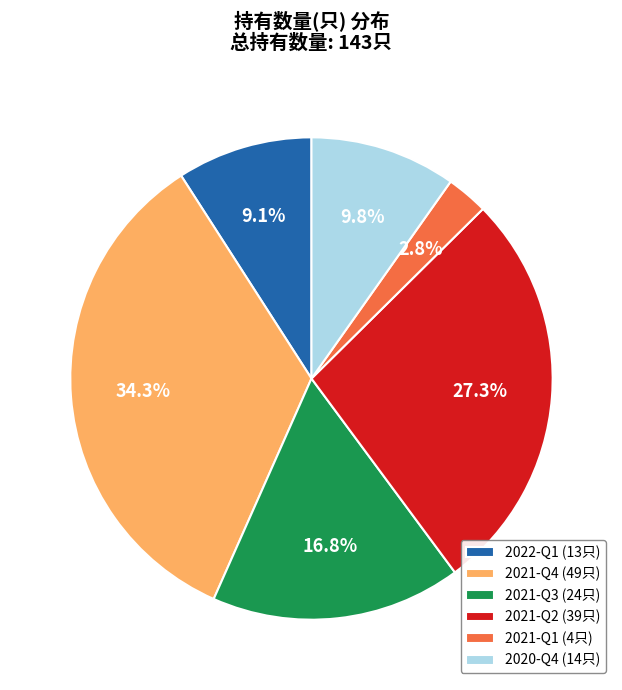

To the nearest percent, what is the difference between the 2021-Q3 and 2020-Q4 slice percentages?

7%